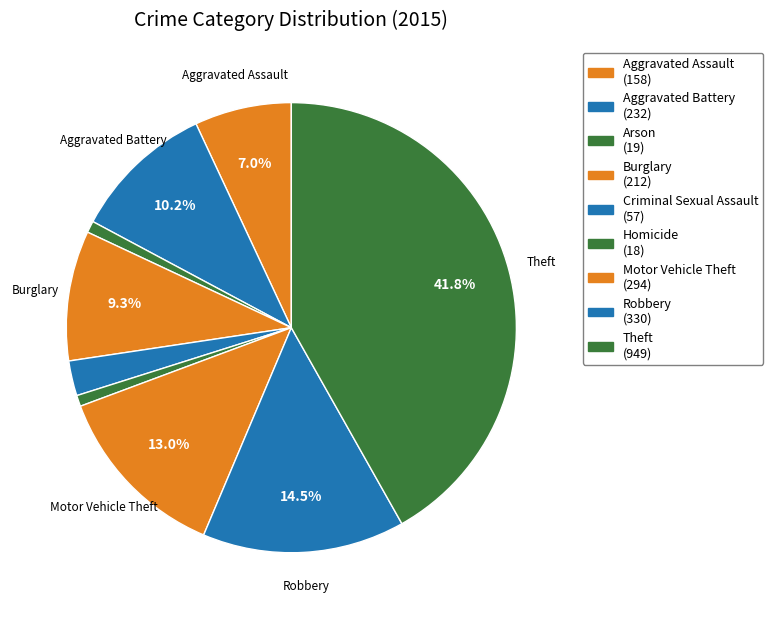

To the nearest percent, what percentage of the pie is Theft?

42%